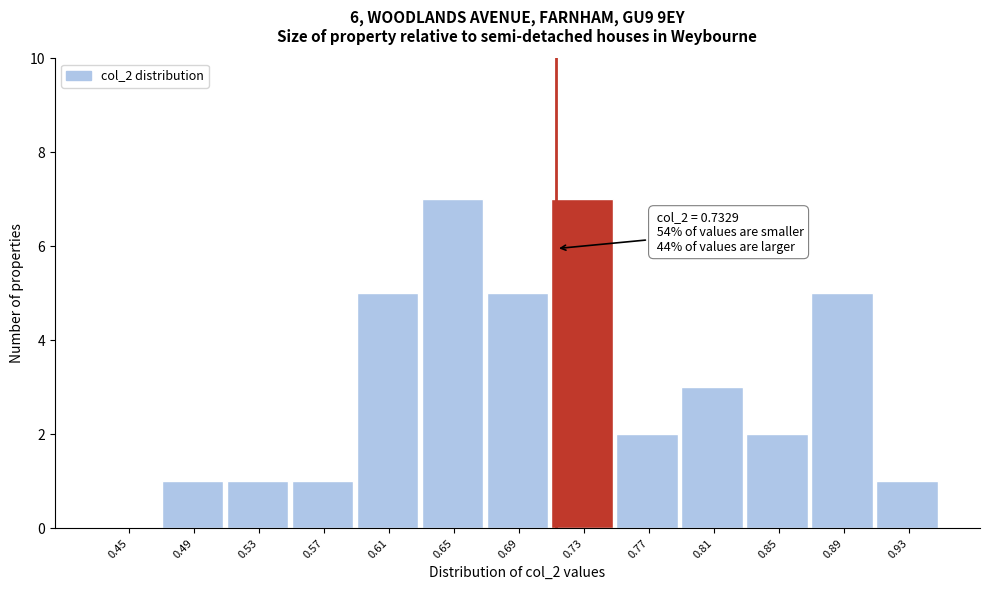

Reading left to right, transcribe all the data shown in this chart.

0.45=0	0.49=1	0.53=1	0.57=1	0.61=5	0.65=7	0.69=5	0.73=7	0.77=2	0.81=3	0.85=2	0.89=5	0.93=1